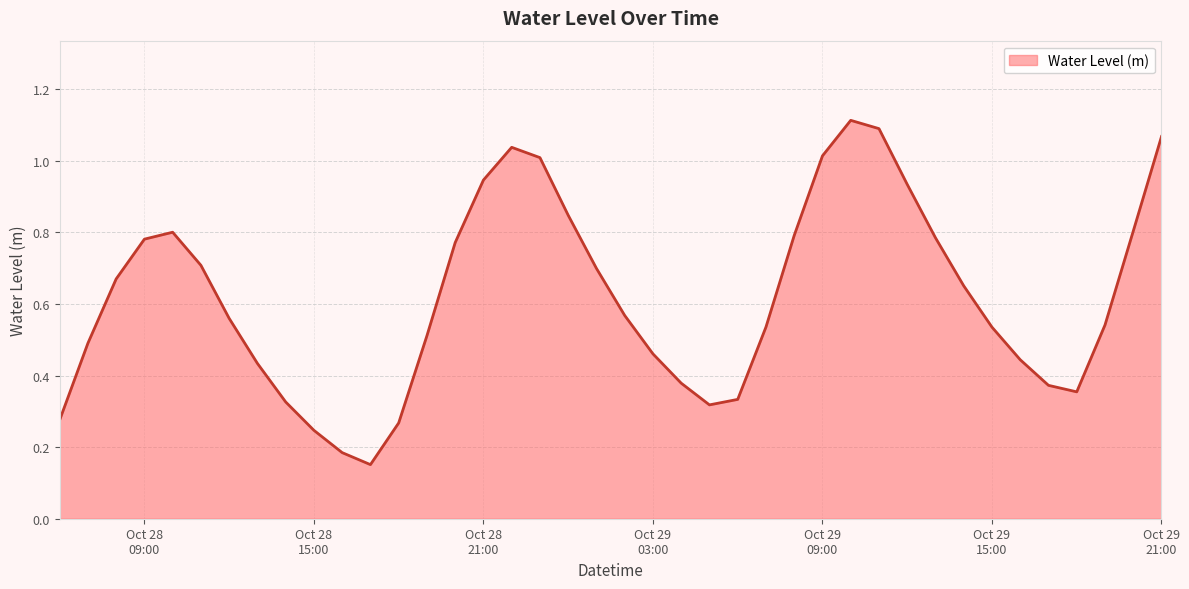

What is the value of the 7th point from the left?

0.6